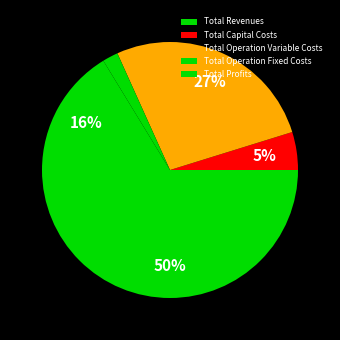

Combined, what portion of the pie is Total Revenues and Total Operation Fixed Costs?

52.0%